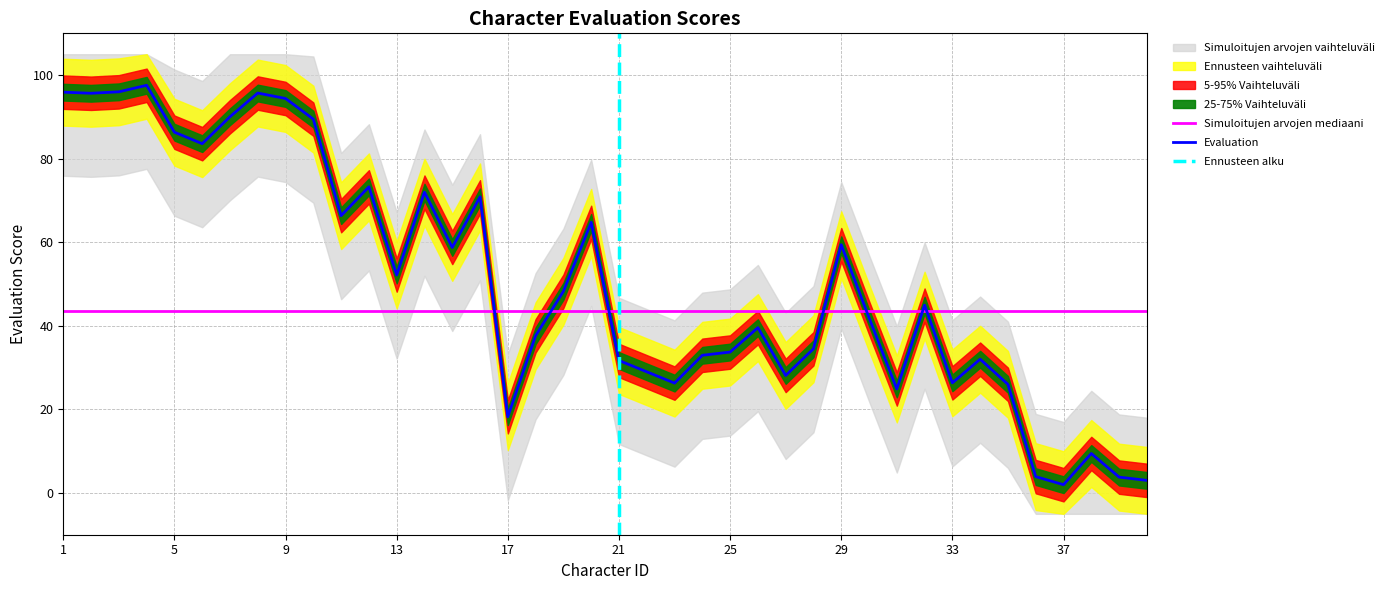

Reading left to right, list all the values displayed in this chart.

1=95.9	2=95.7	3=96.0	4=97.6	5=86.3	6=83.6	7=90.0	8=95.7	9=94.4	10=89.5	11=66.4	12=73.3	13=52.2	14=72.0	15=58.8	16=70.9	17=18.2	18=37.6	19=48.3	20=64.8	21=31.7	22=29.0	23=26.3	24=32.9	25=33.7	26=39.6	27=28.1	28=34.5	29=59.4	30=41.9	31=24.9	32=44.9	33=26.3	34=32.0	35=26.0	36=3.9	37=2.0	38=9.4	39=3.8	40=3.0